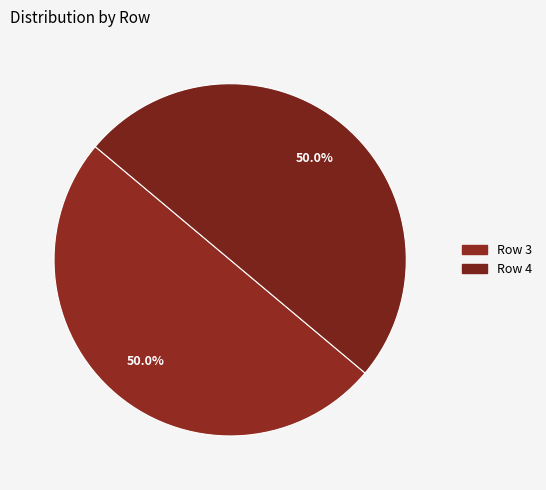

Is there a majority slice in this chart?

No